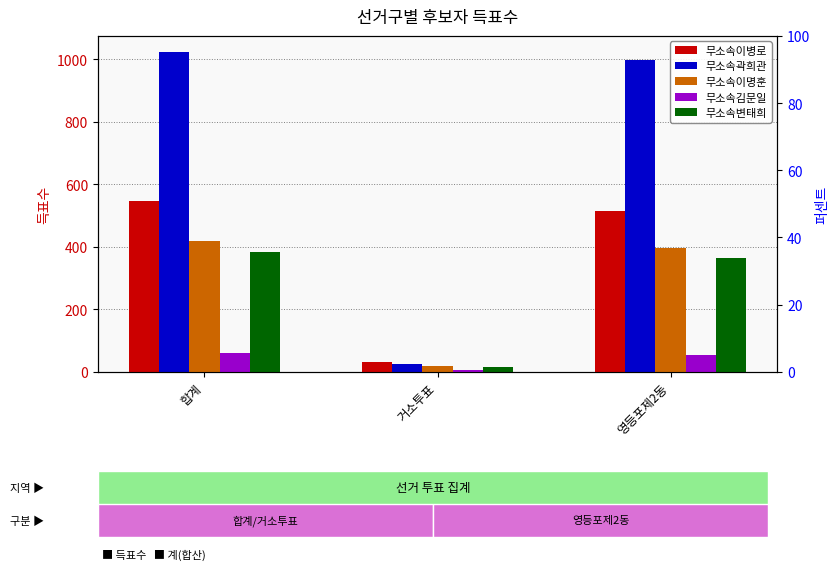

What is the greatest value displayed?

1023